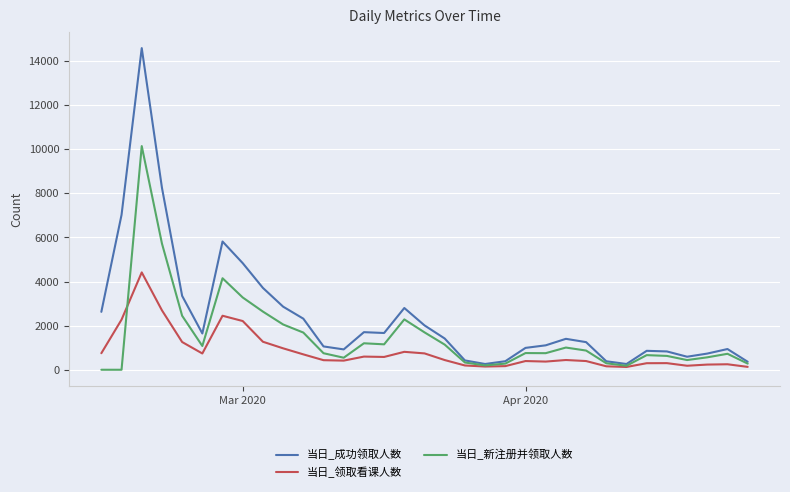

Which series has the largest total across all categories?

当日_成功领取人数